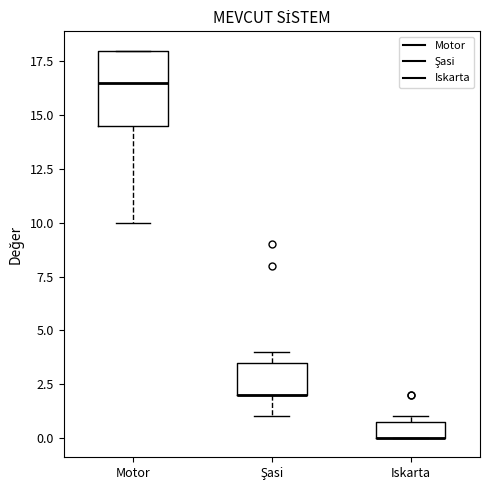

Which box is the tallest, from its lower edge to its upper edge?

Motor